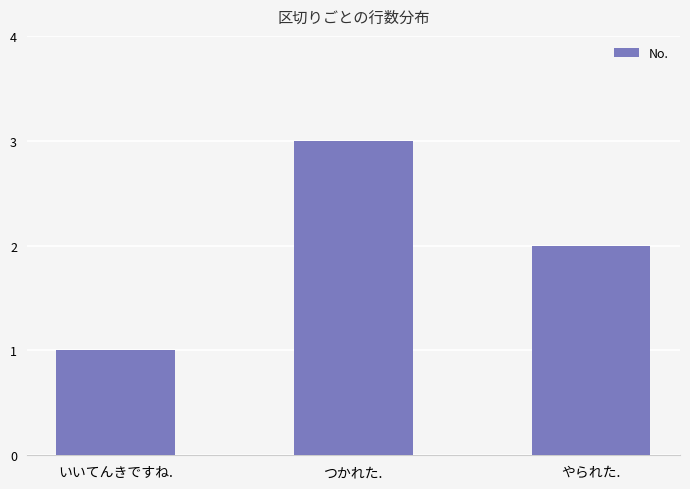

What is the change in value from いいてんきですね. to やられた.?

+1